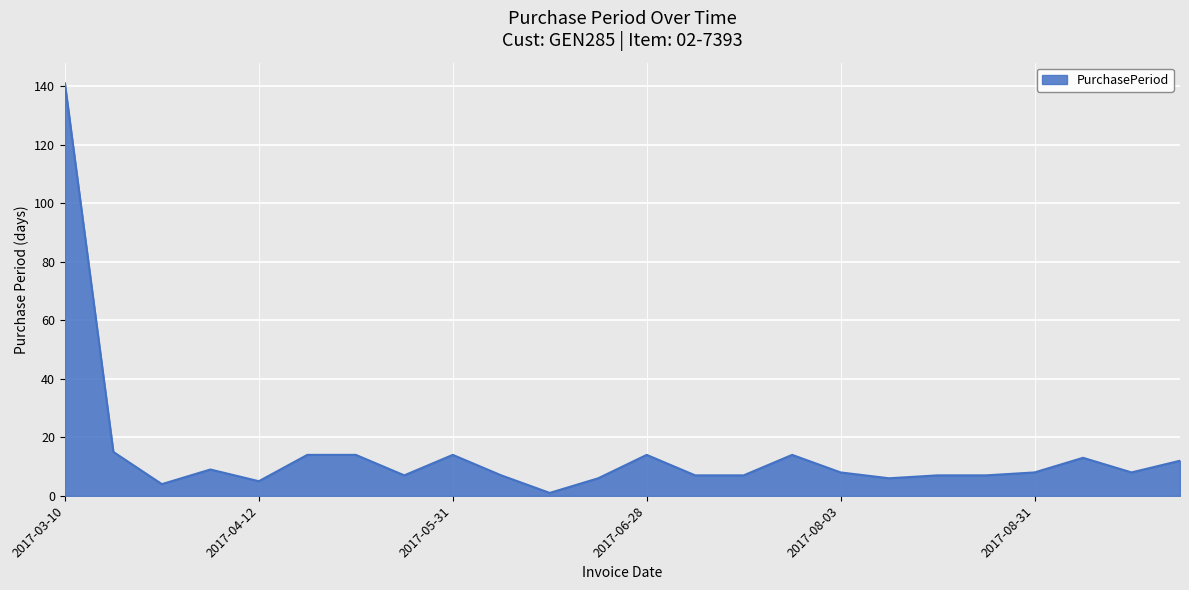

What is the greatest value displayed?

141